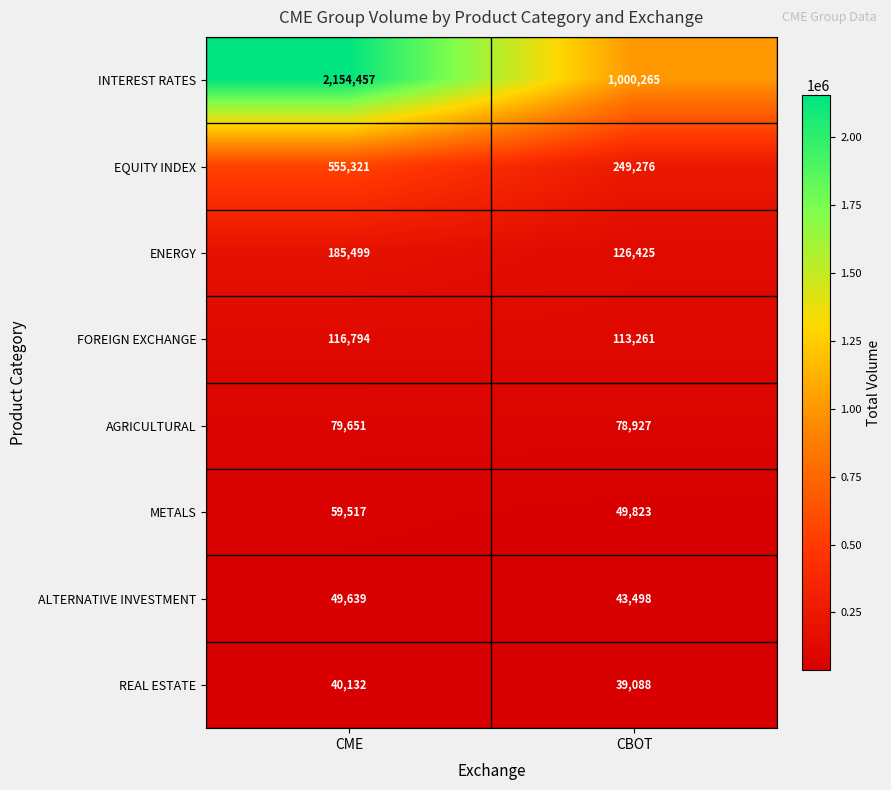

What is the approximate value of EQUITY INDEX at CBOT, to the nearest 100?

249300